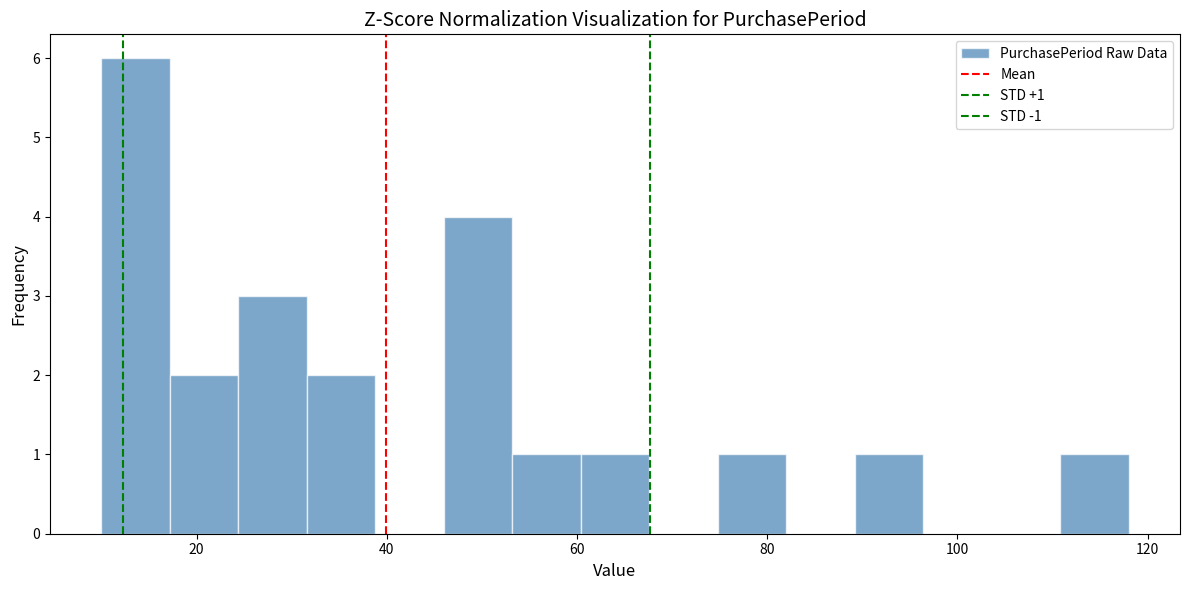

Read against the x-axis, roughly where is the centre of the tallest bar?

14